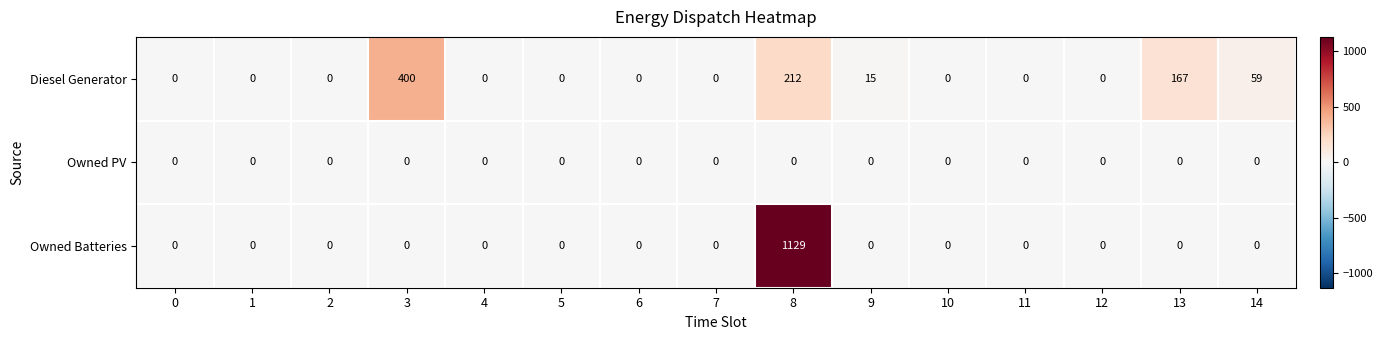

Which series has the largest range (max minus min)?

Owned Batteries